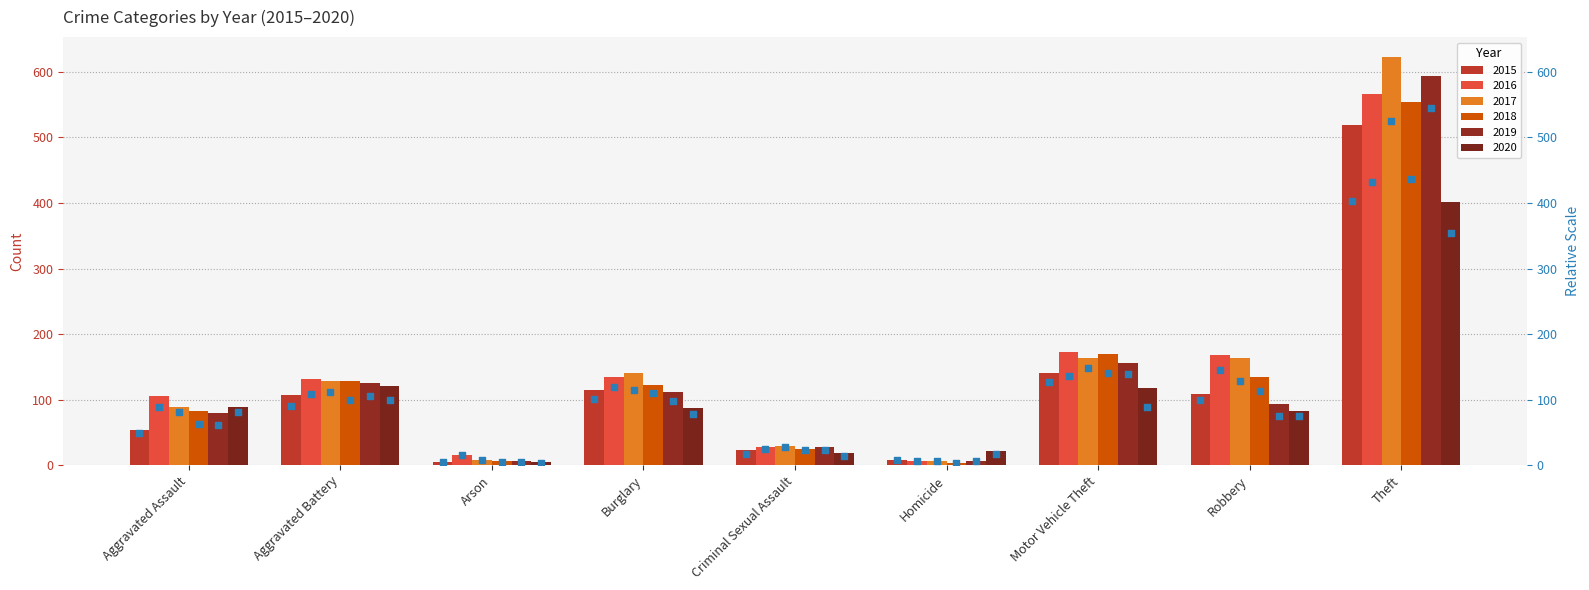

Is the value of 2016 at Motor Vehicle Theft greater than the value of 2017 at Aggravated Battery?

Yes